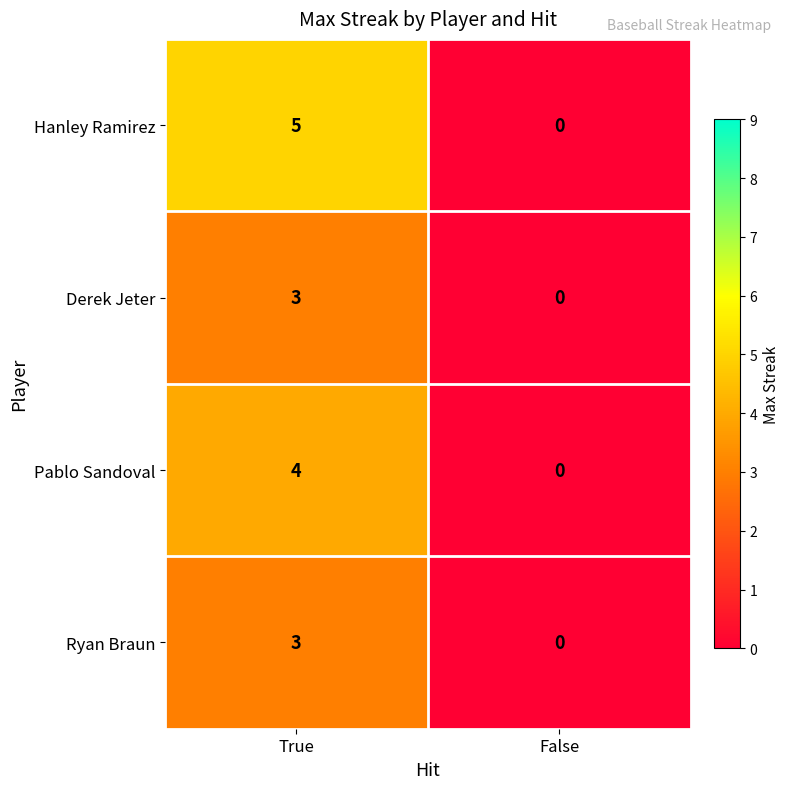

What is the sum of all Hanley Ramirez values?

5